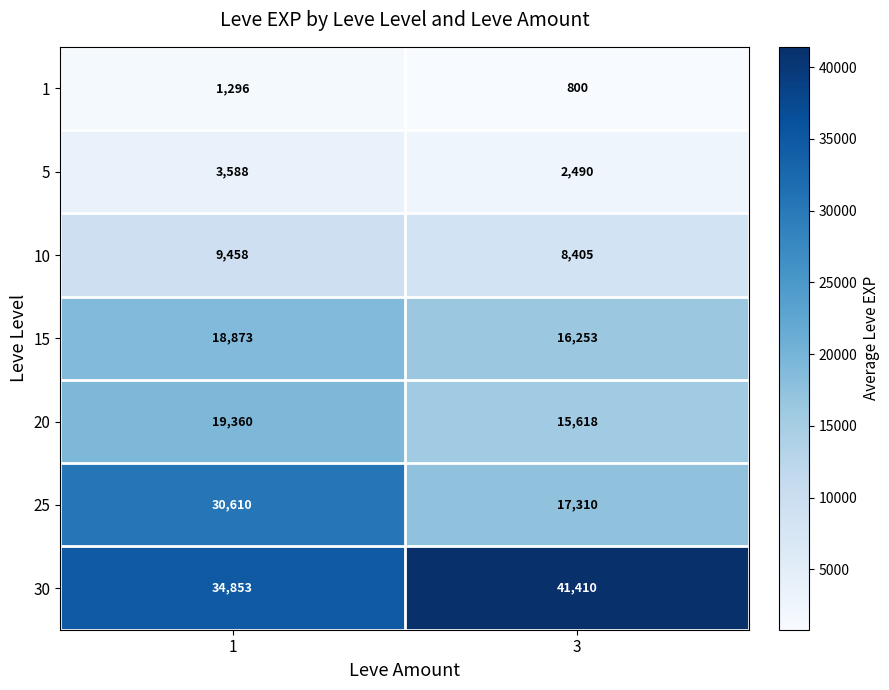

At 1, list the series in order from largest to smallest.

30, 25, 20, 15, 10, 5, 1